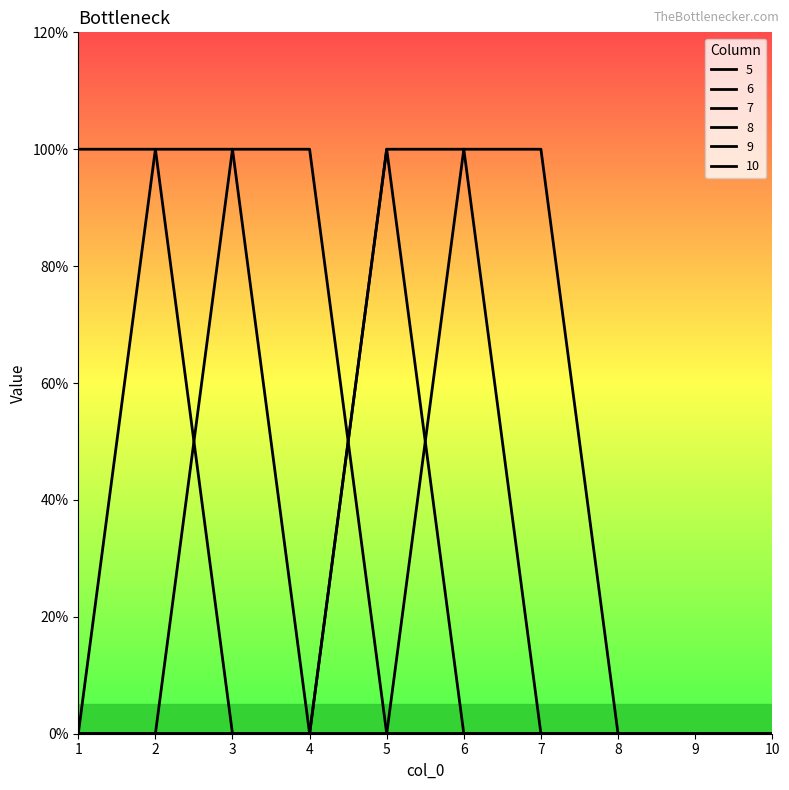

Reading left to right, list all the values displayed in this chart.

5: 1	1	0	0	0	0	0	0	0	0
6: 0	1	1	0	0	0	0	0	0	0
7: 0	0	1	1	0	0	0	0	0	0
8: 0	0	0	0	1	0	0	0	0	0
9: 0	0	0	0	1	1	0	0	0	0
10: 0	0	0	0	0	1	1	0	0	0